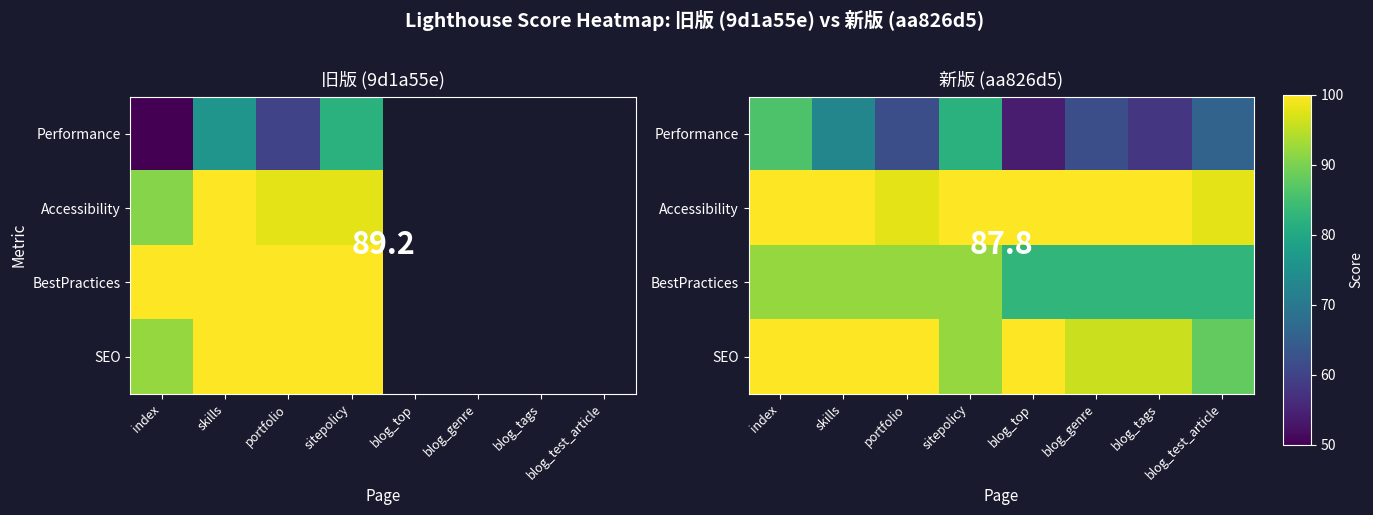

What is the average value of the BestPractices series?

88